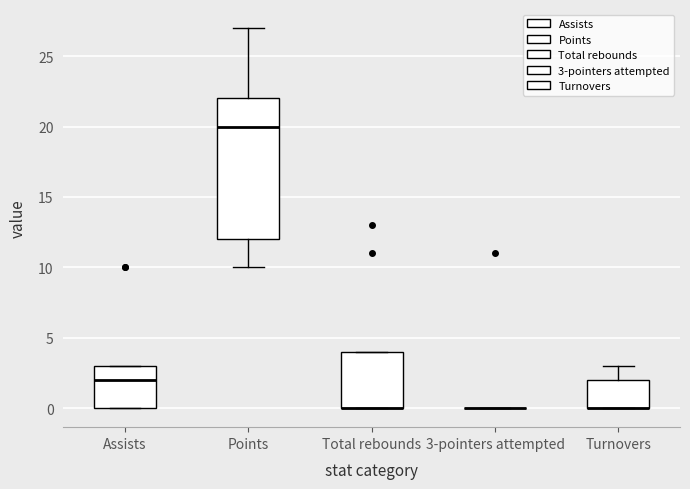

Which box is the tallest, from its lower edge to its upper edge?

Points